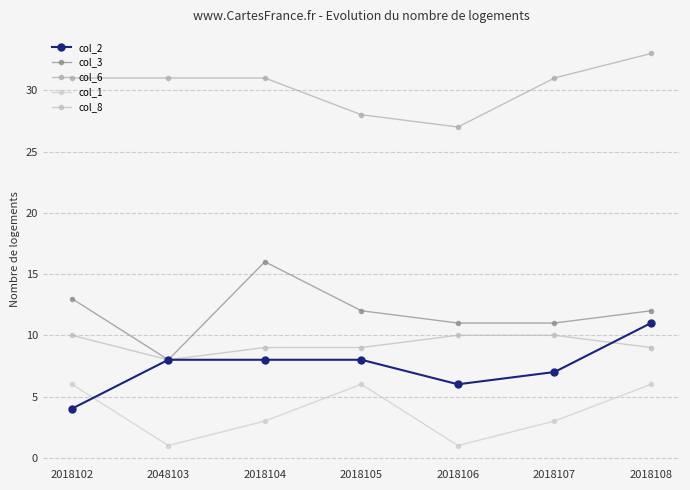

The col_3 series shows 12 at 2018105. True or false?

True